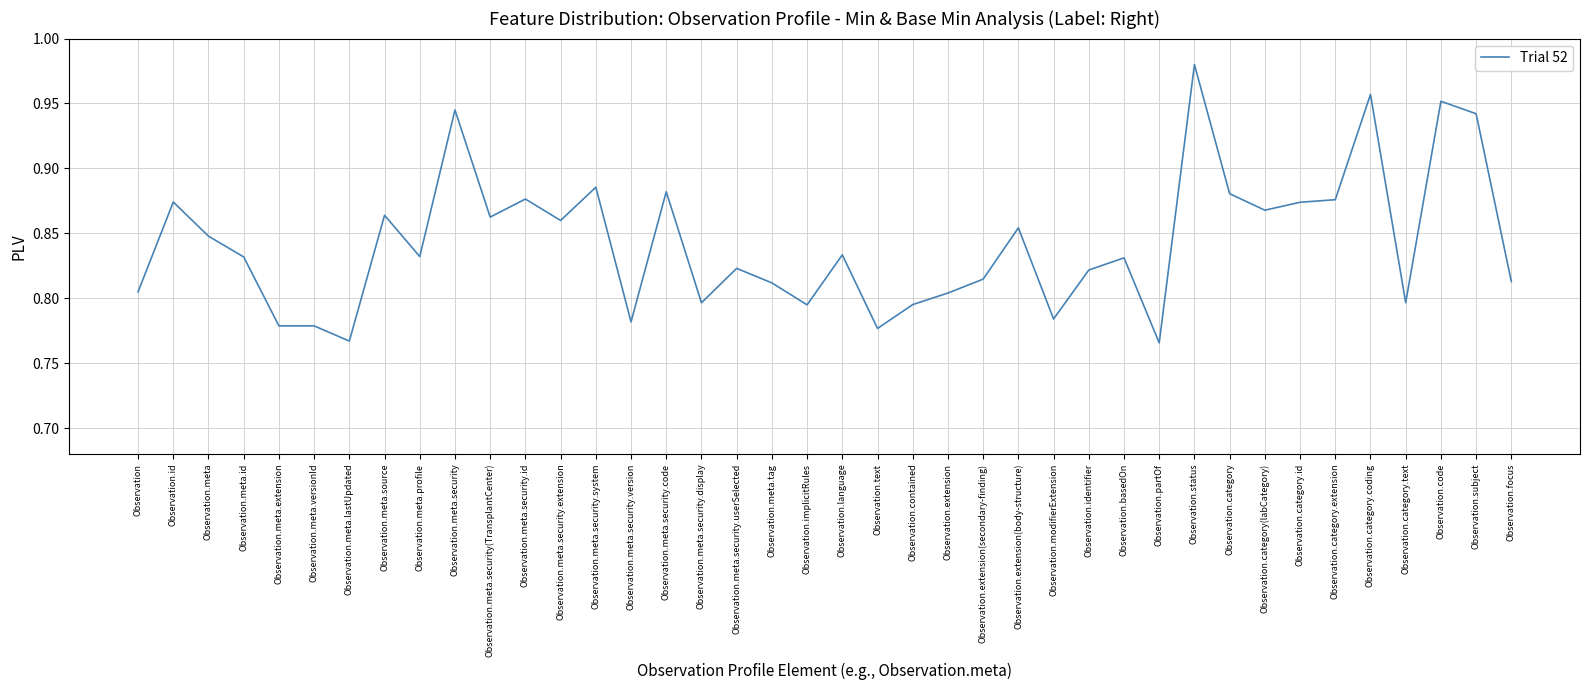

What position from the right is Observation.meta.security.code?

25